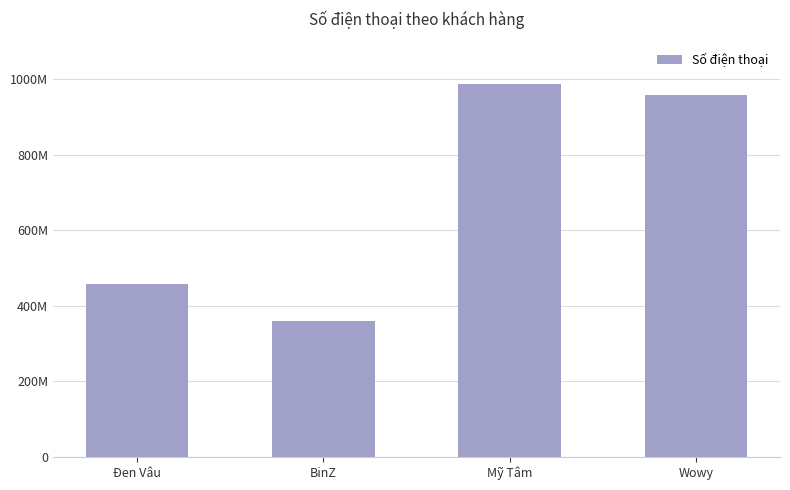

Are the bars grouped side by side (vs. stacked)?

No